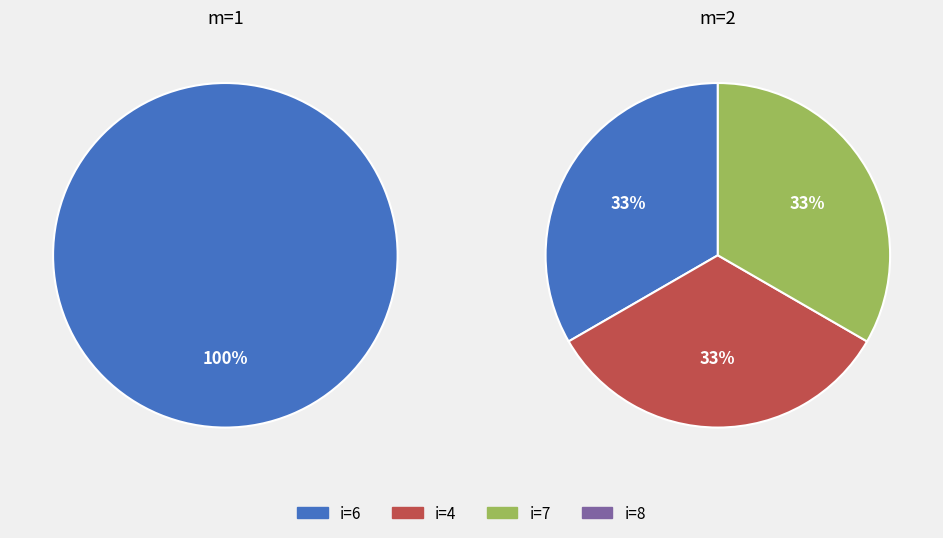

True or false: i=3 accounts for 1% of the total.

False